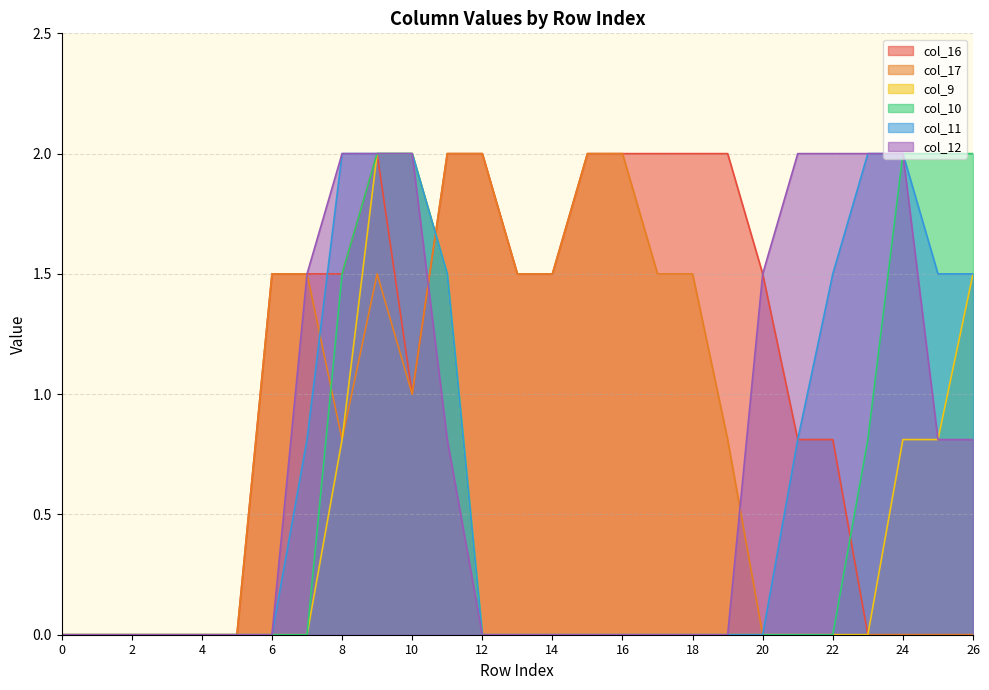

Which series changed the most between 15 and 17?

col_17